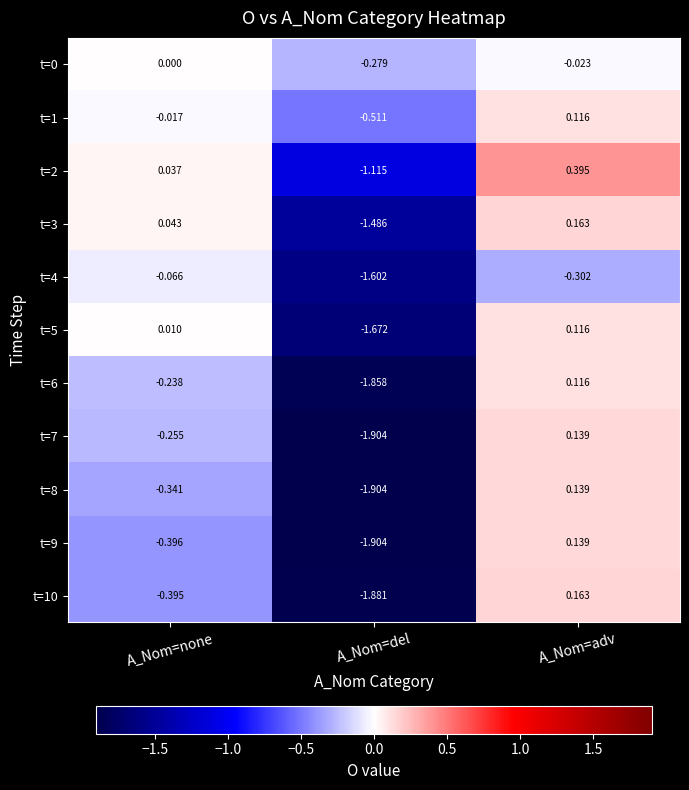

Where is t=10 nearest to the value 0?

A_Nom=adv